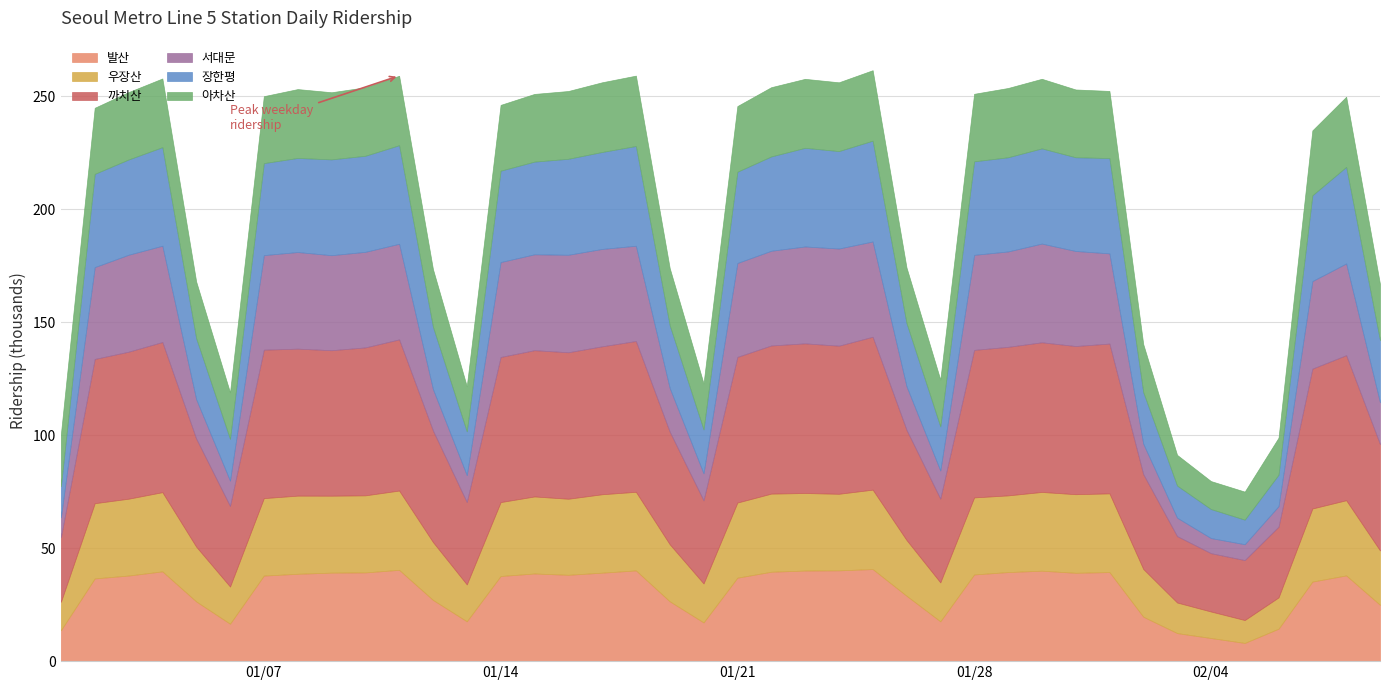

Where is the first local minimum for 발산?

2019-01-06